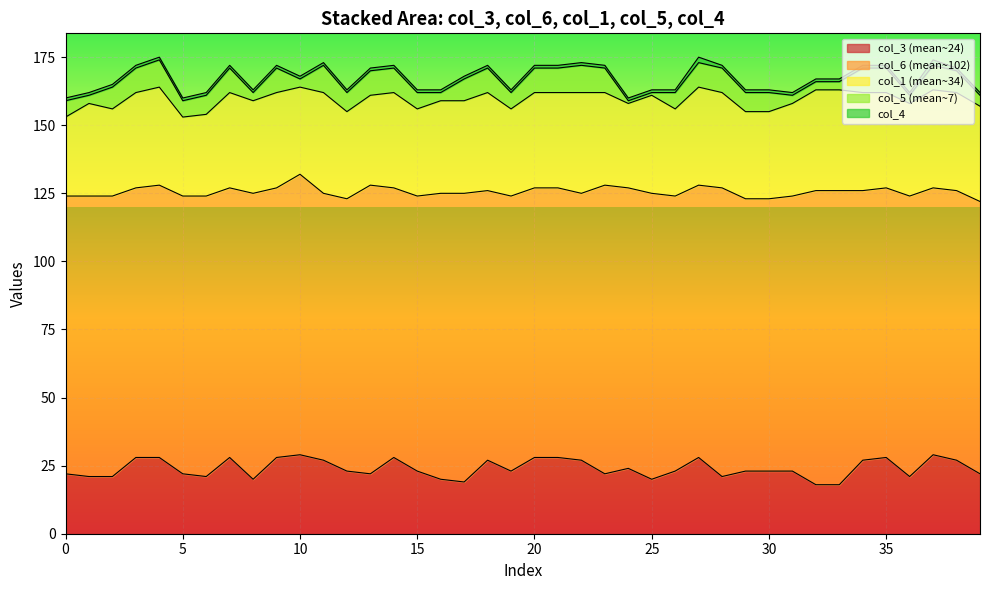

How many col_4 values are between 1 and 2?

40